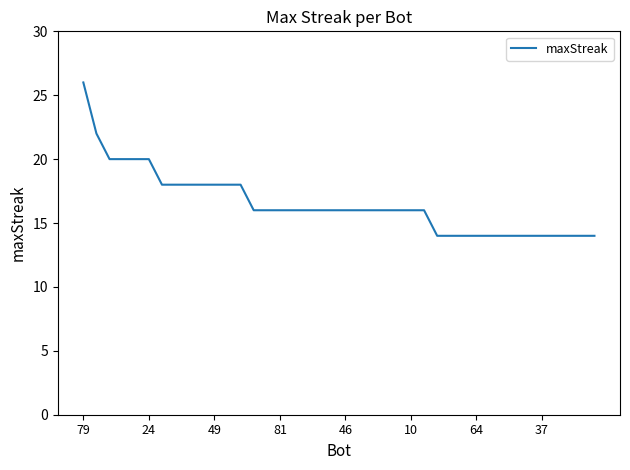

What is the minimum value shown in the chart?

14